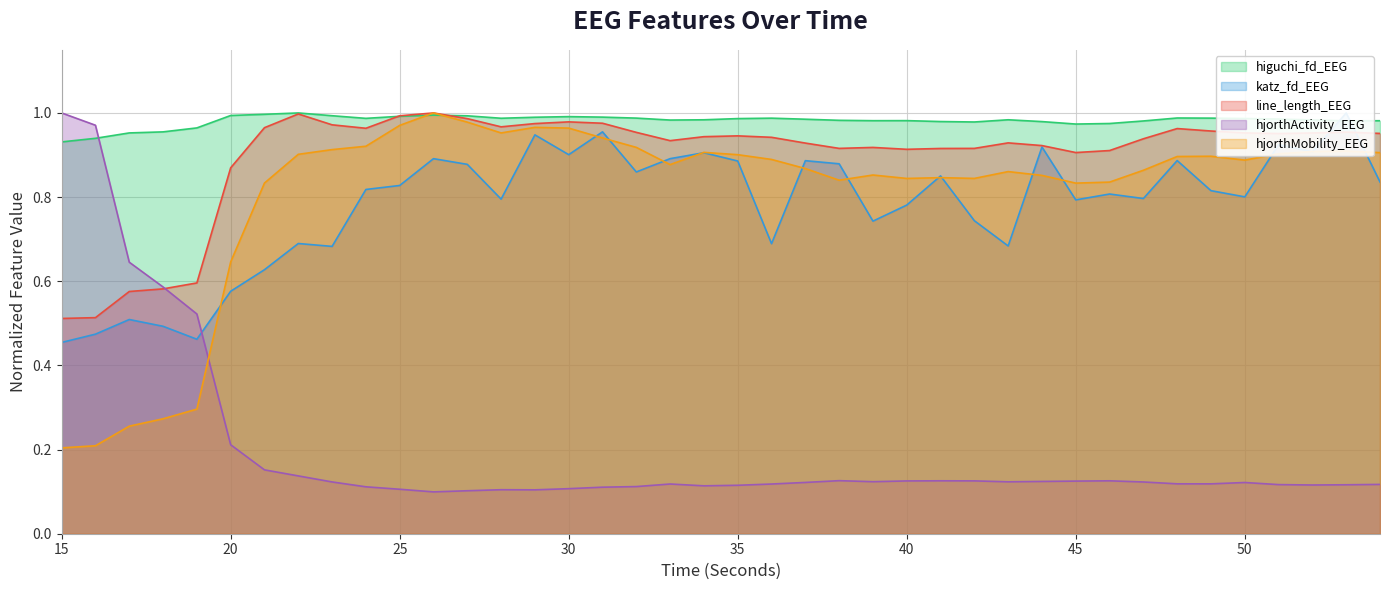

Which category has the highest value in the hjorthActivity_EEG series?

15